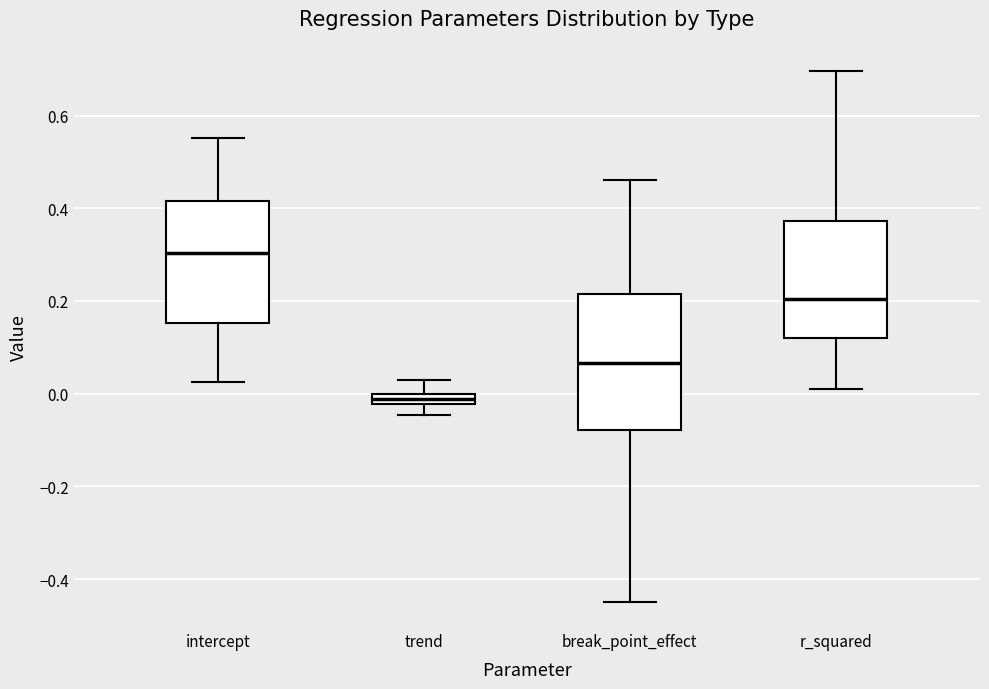

Where does the median line of the box for intercept sit on the y-axis? The values are not printed on the chart, so give them approximately, as read against the axis.

0.30